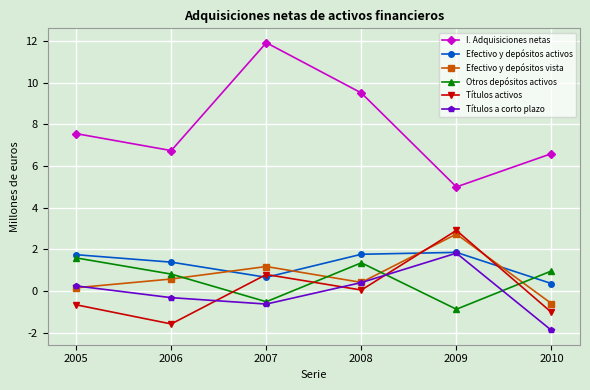

Reading right to left, list all the values displayed in this chart.

I. Adquisiciones netas: 2010=6591712	2009=4994042	2008=9503331	2007=11915970	2006=6737508	2005=7551529
Efectivo y depósitos activos: 2010=354372	2009=1851269	2008=1760837	2007=654616	2006=1382504	2005=1740044
Efectivo y depósitos vista: 2010=-605068	2009=2729245	2008=409934	2007=1172438	2006=572956	2005=154075
Otros depósitos activos: 2010=959440	2009=-877976	2008=1350903	2007=-517822	2006=809548	2005=1585968
Títulos activos: 2010=-1027514	2009=2904987	2008=43338	2007=789539	2006=-1583846	2005=-665094
Títulos a corto plazo: 2010=-1890942	2009=1813944	2008=402640	2007=-629443	2006=-322256	2005=241734